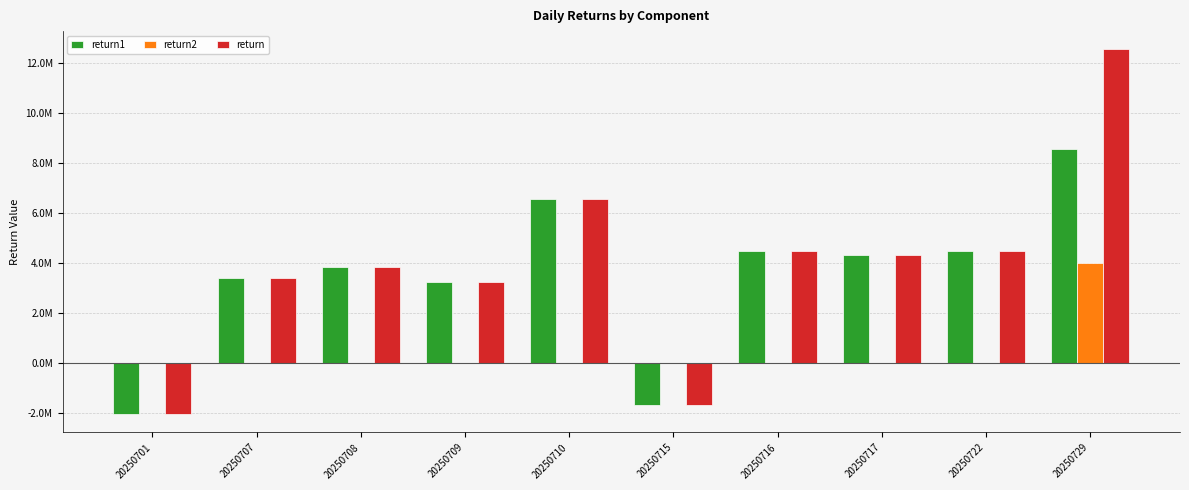

Which category has the highest value in the return series?

20250729